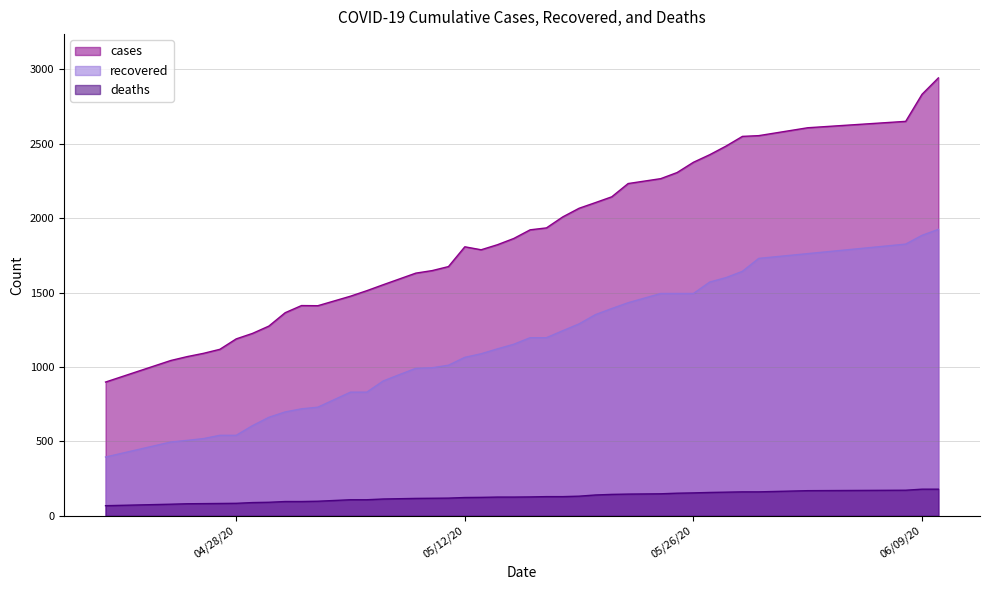

True or false: cases and recovered cross at least once.

False